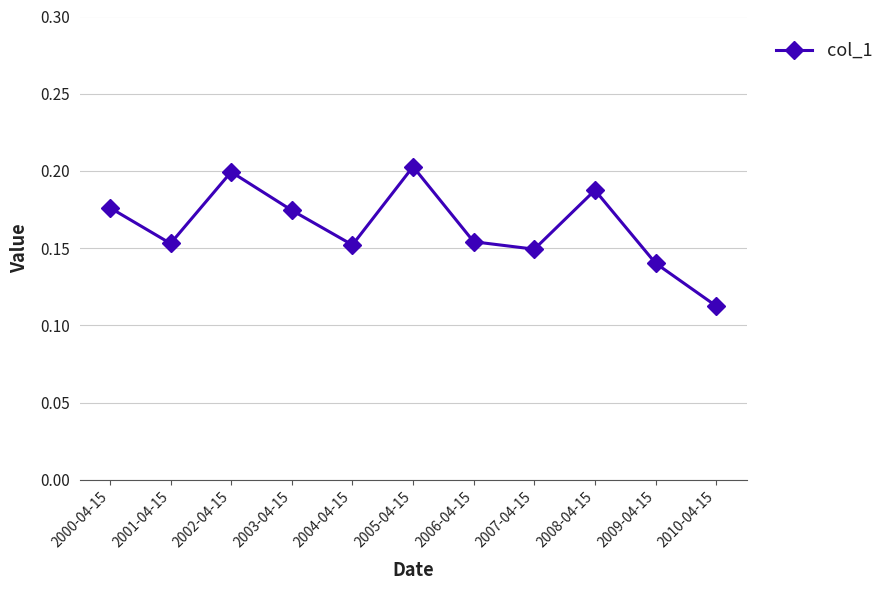

The chart shows a value of 0.2 at 2008-04-15. True or false?

True